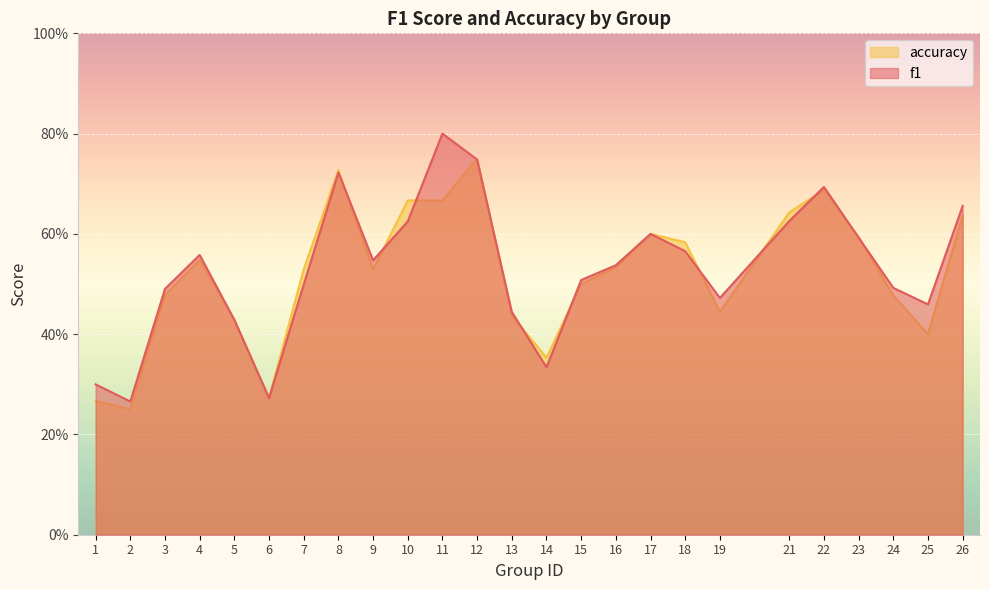

True or false: accuracy has more than 1 interior local peaks.

True